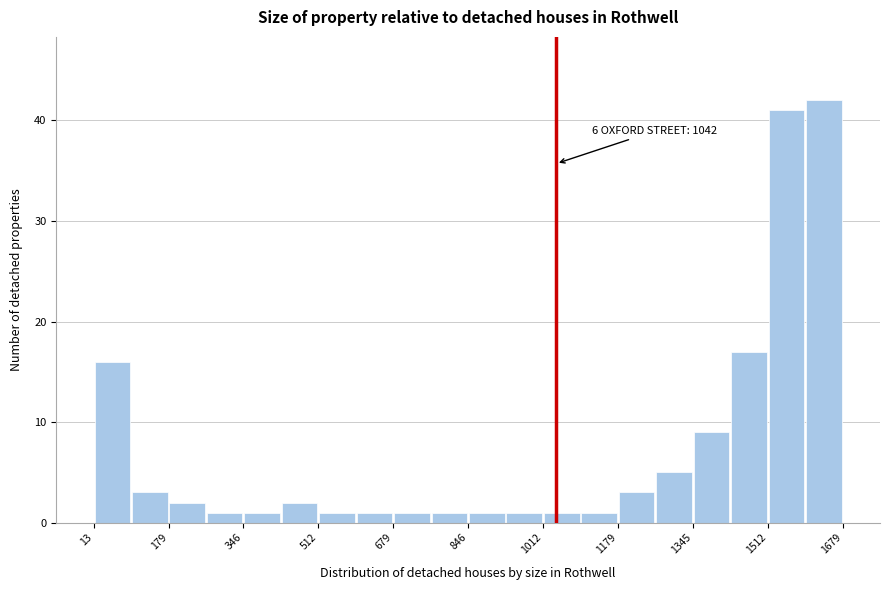

Over which range of the x-axis is the bar tallest?

1600 to 1680